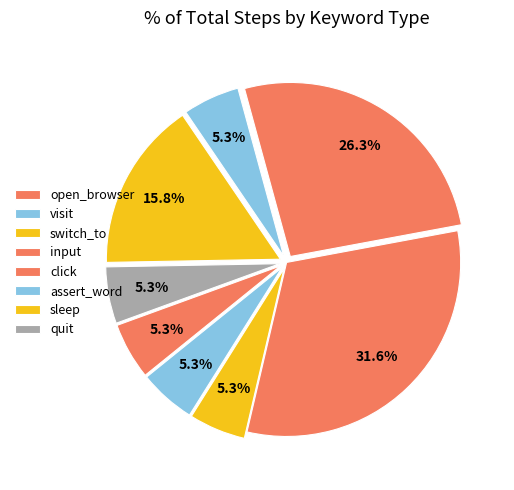

Count the number of slices in the pie.

8